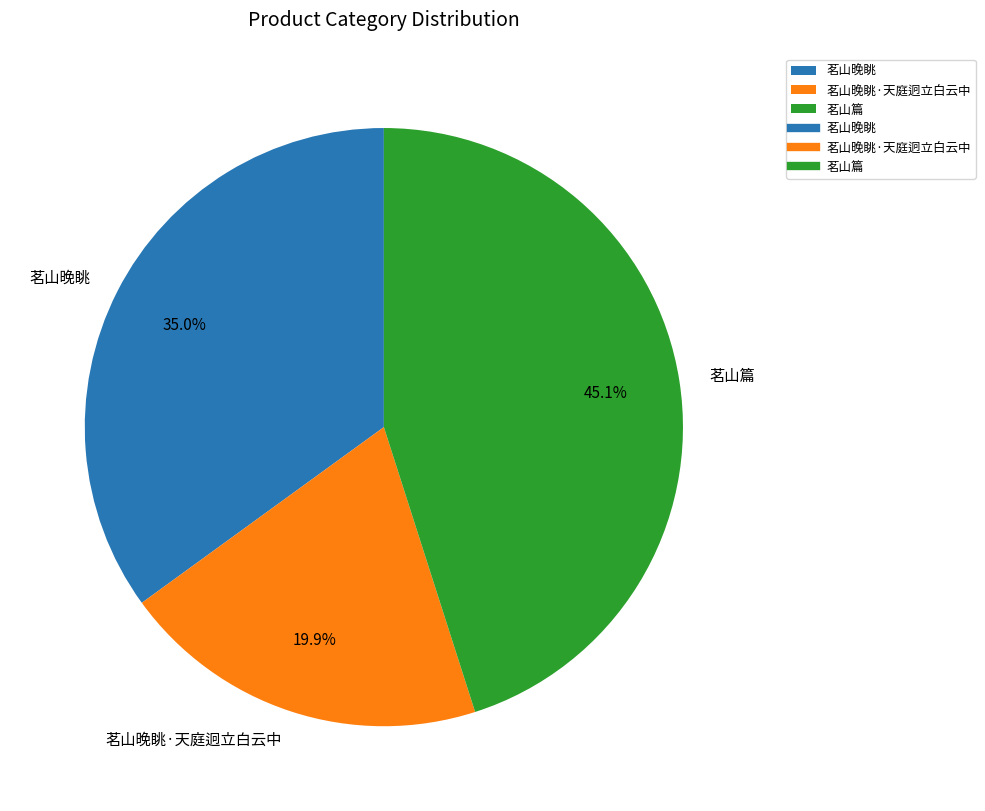

Which slice is the largest?

茗山篇